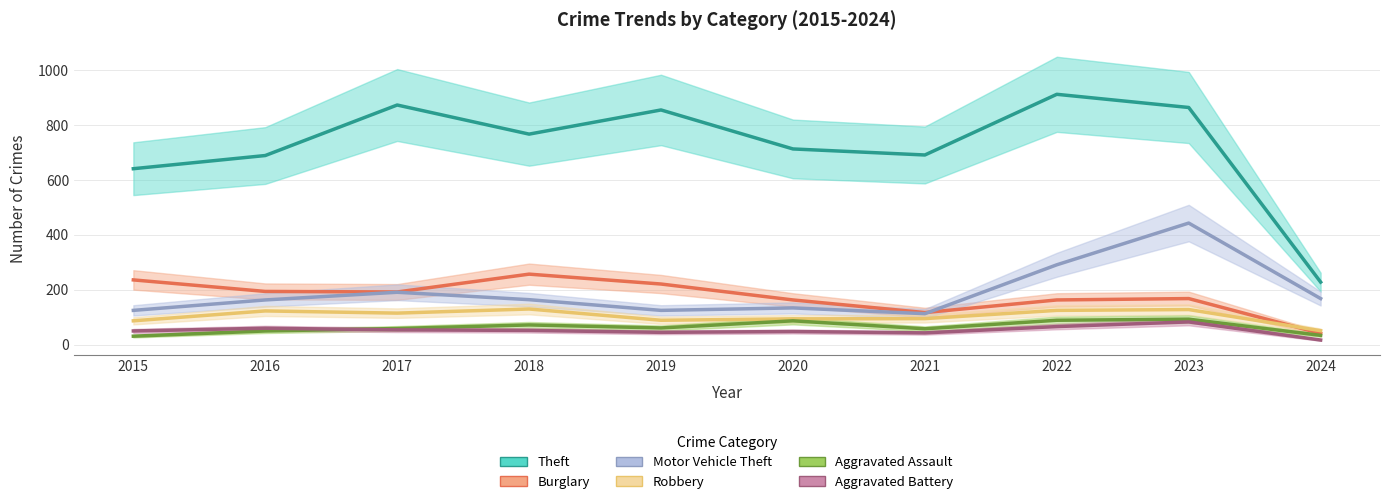

What is the greatest value displayed?

912